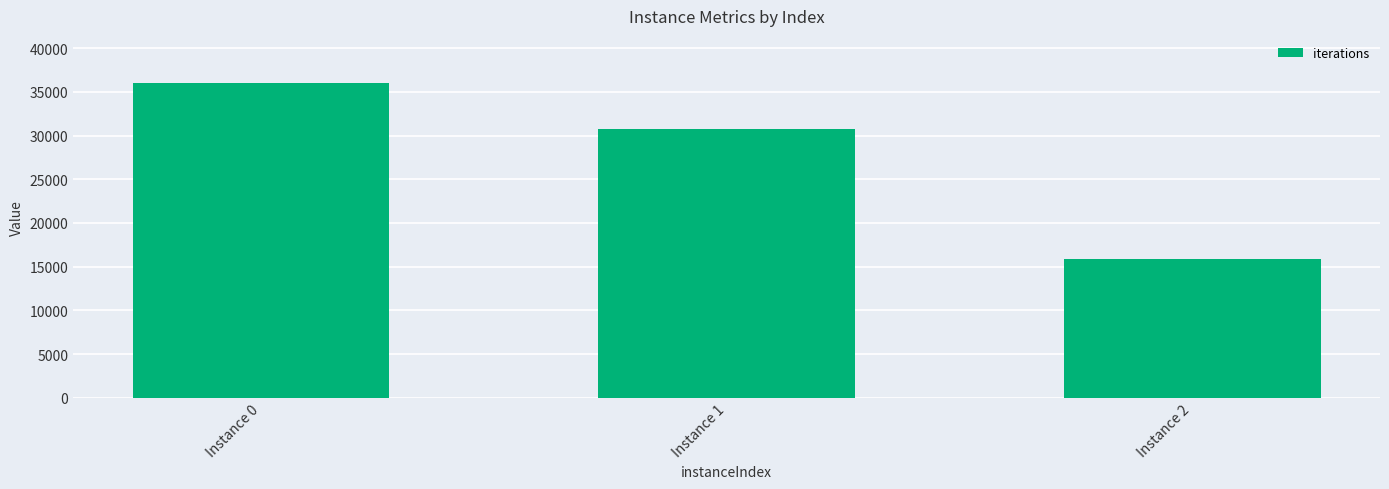

Is it true that the value at Instance 0 is 12818?

False